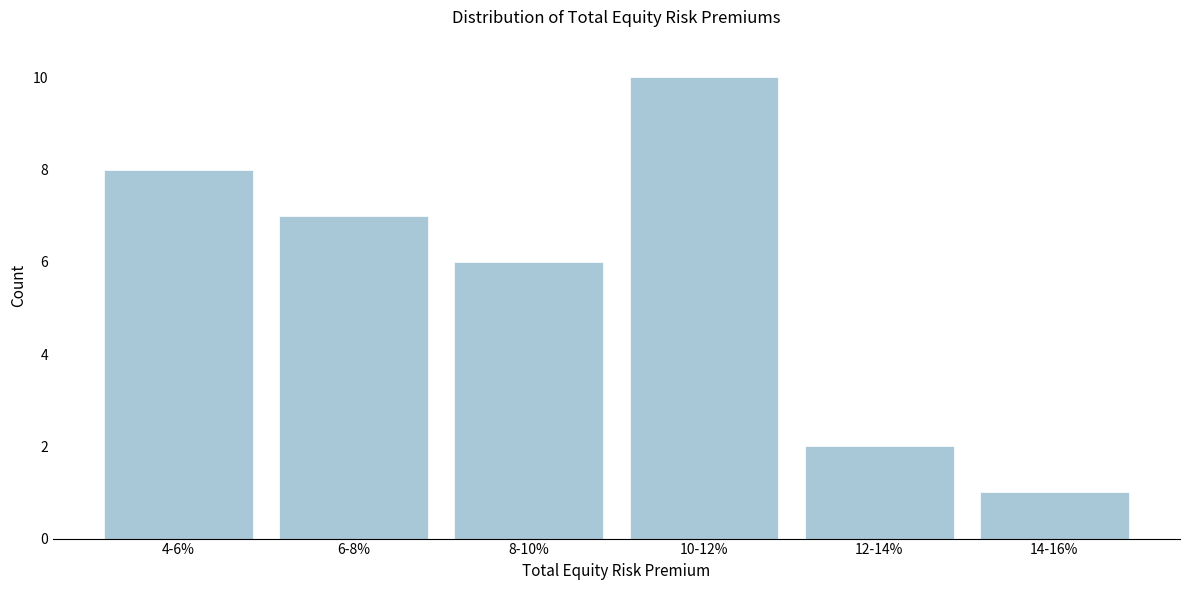

Reading left to right, list all the values displayed in this chart.

4-6%=8	6-8%=7	8-10%=6	10-12%=10	12-14%=2	14-16%=1